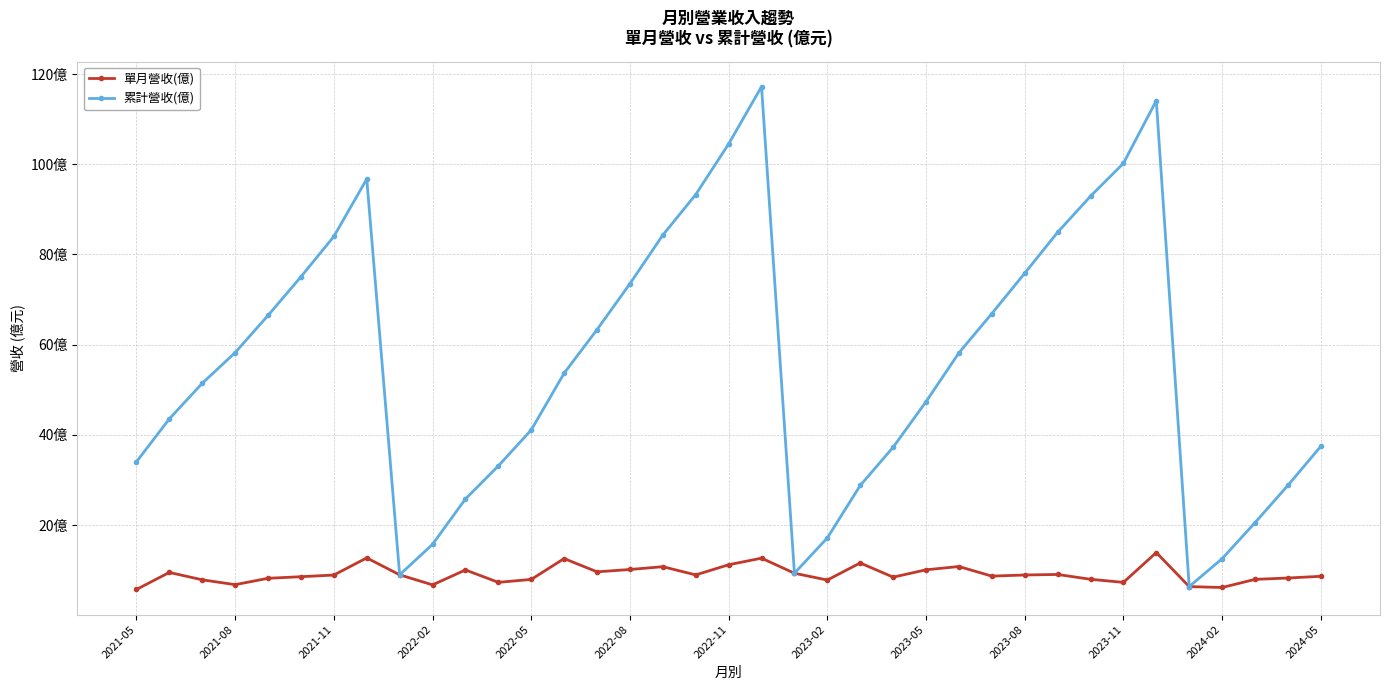

List the series in order of their peak value, highest first.

累計營收(億), 單月營收(億)